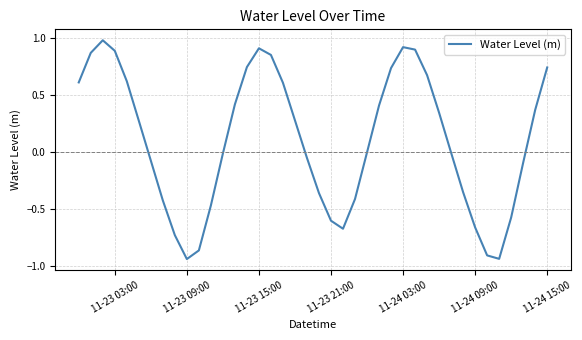

The value at 11-23 15:00 is 0.9. True or false?

True